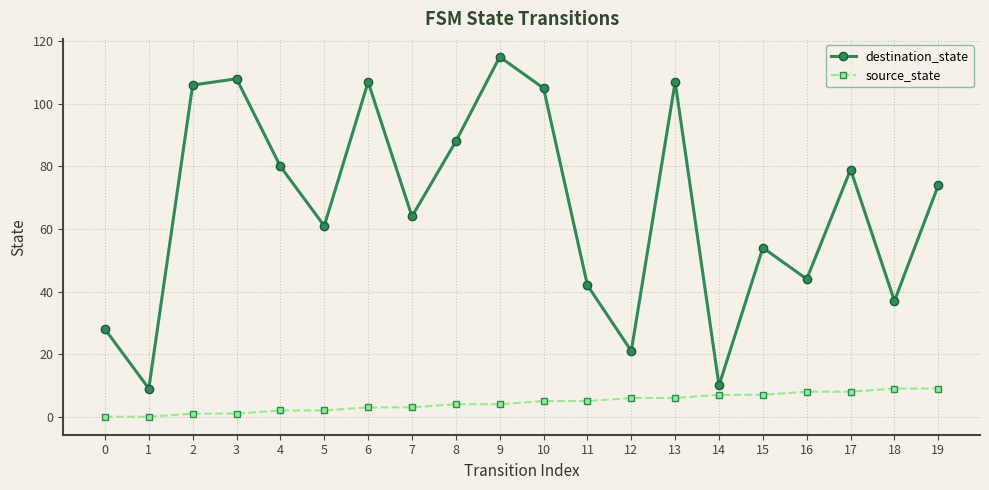

True or false: destination_state and source_state intersect in this chart.

False